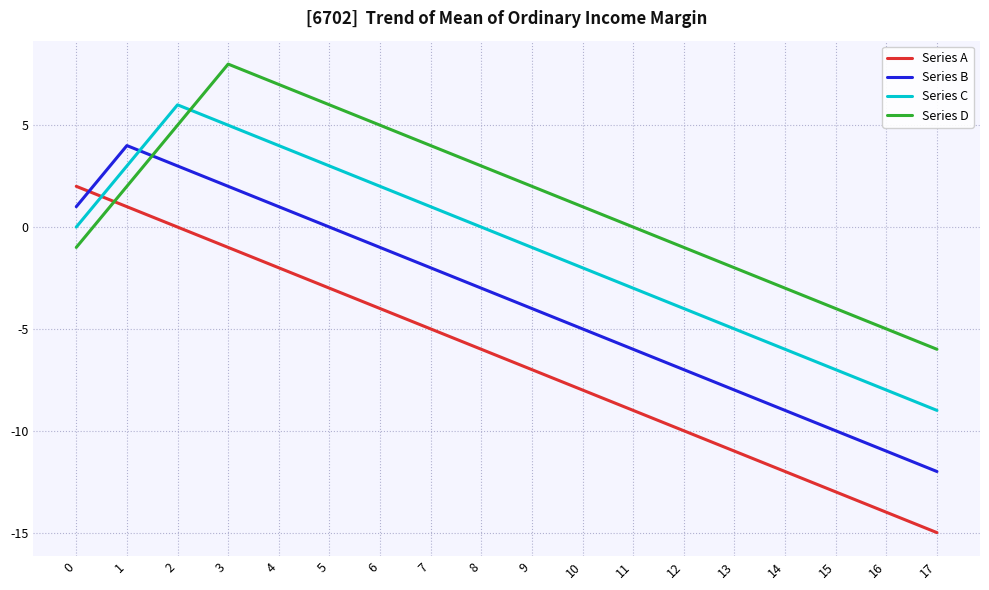

Which series has the largest range (max minus min)?

Series A